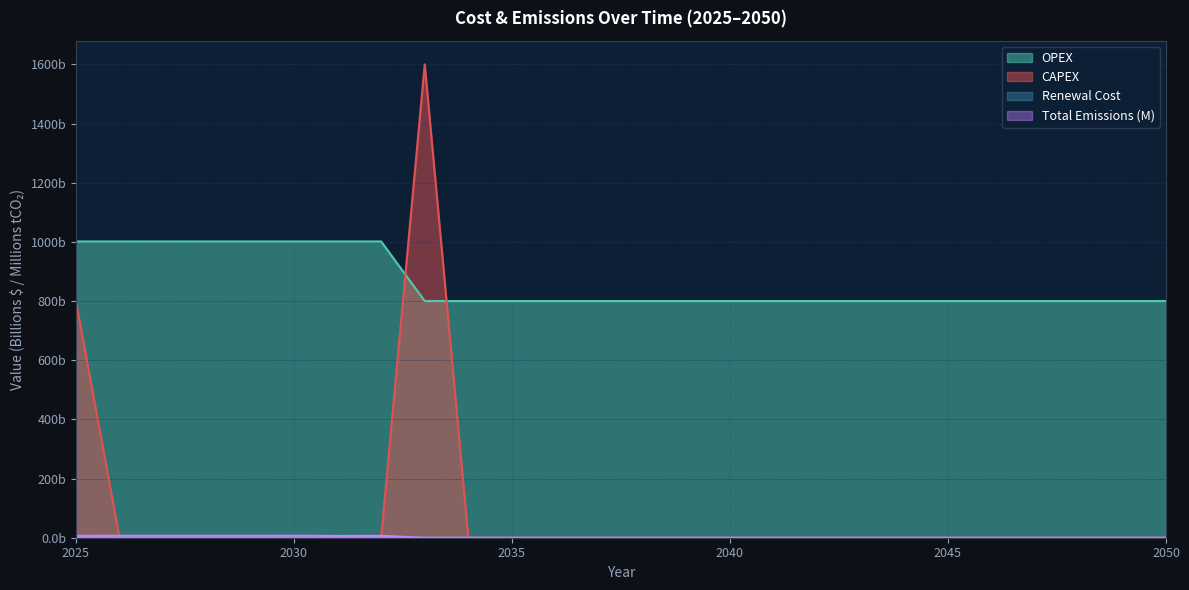

Which series has the largest range (max minus min)?

CAPEX